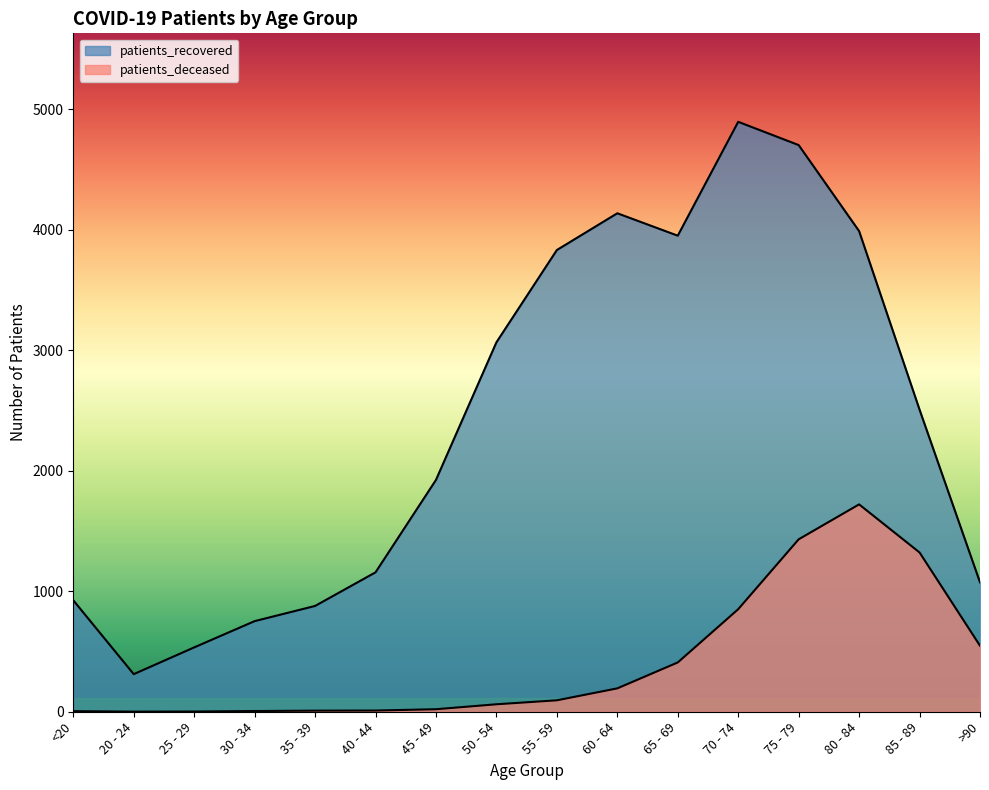

What is the total value across all series at <20?

930